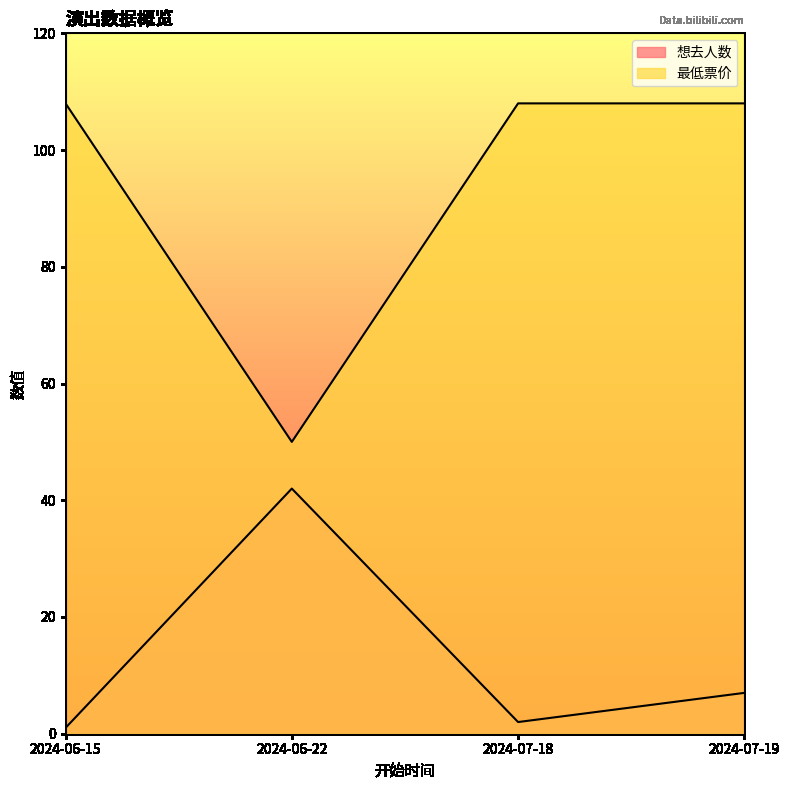

Rank the series by their average value, from highest to lowest.

最低票价, 想去人数